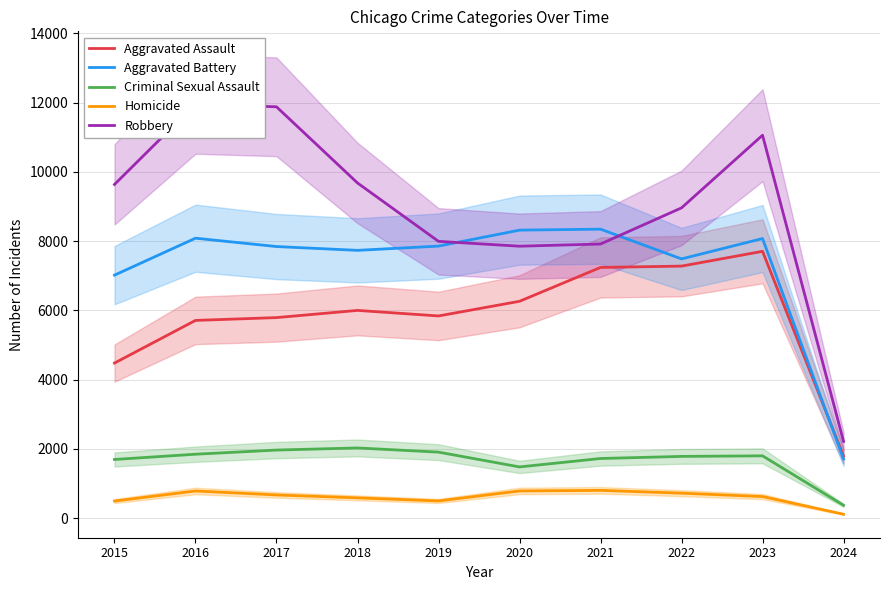

Which category has the lowest value across all series?

2024